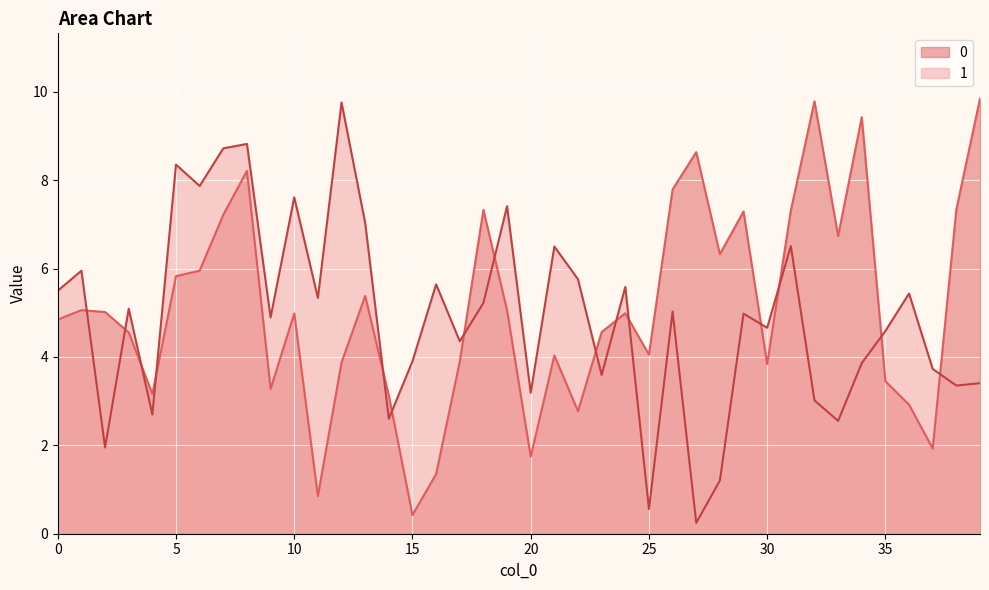

The 1 series shows 5.5 at 0. True or false?

True